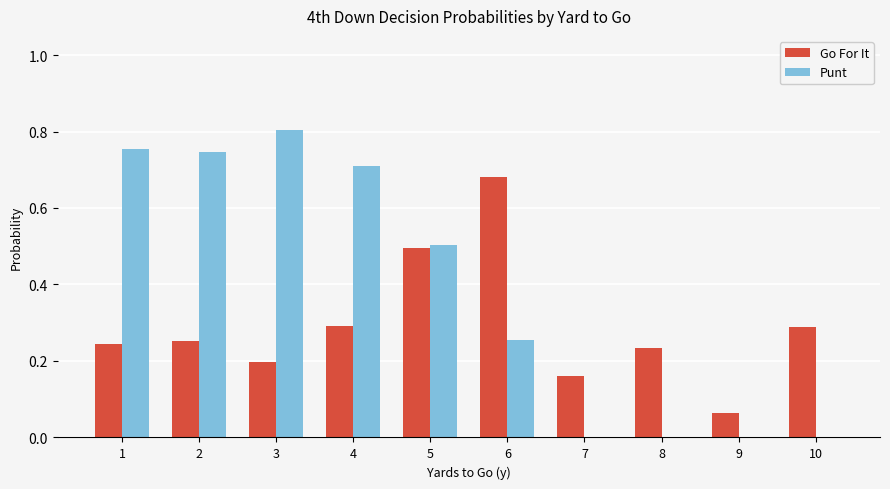

Which series has the largest total across all categories?

Punt